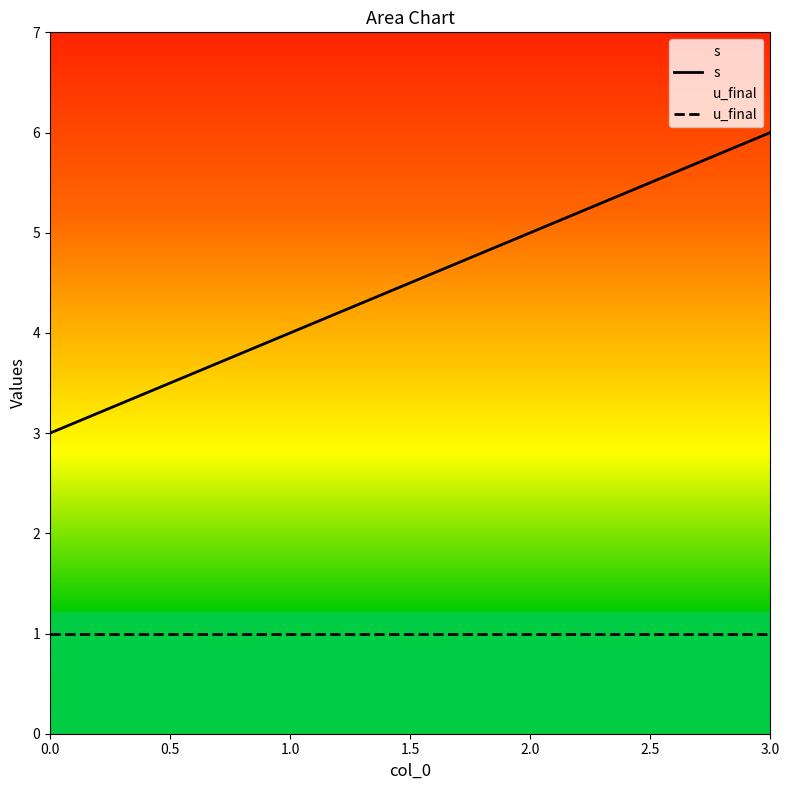

True or false: s and u_final intersect in this chart.

False